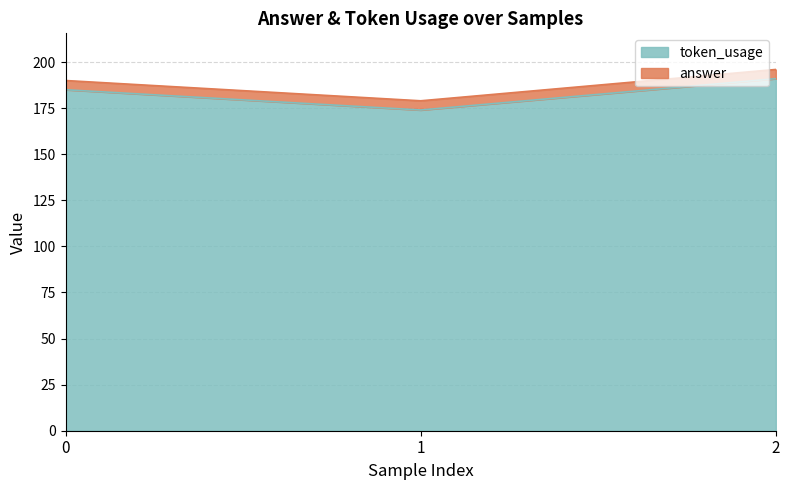

Approximately how many times larger is the value at 2 compared to 0?

1.0